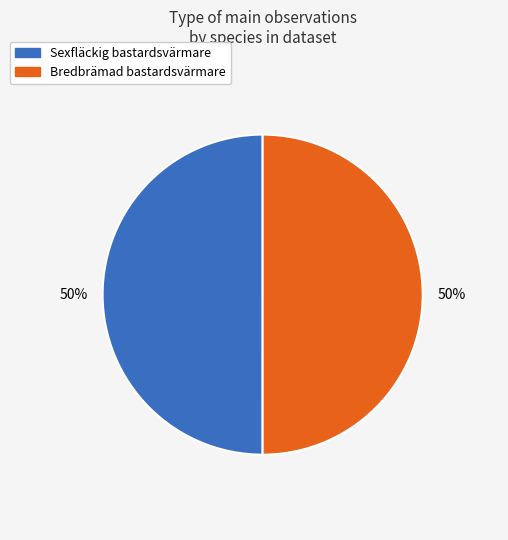

Combined, do Sexfläckig bastardsvärmare and Bredbrämad bastardsvärmare account for over 50%?

Yes